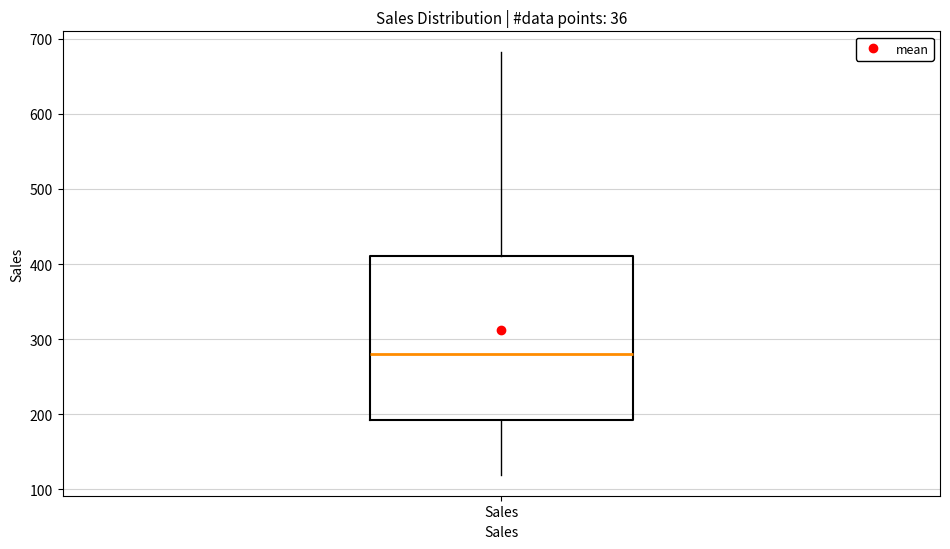

Where does the lower whisker of the box for Sales end on the y-axis? The values are not printed on the chart, so give them approximately, as read against the axis.

120